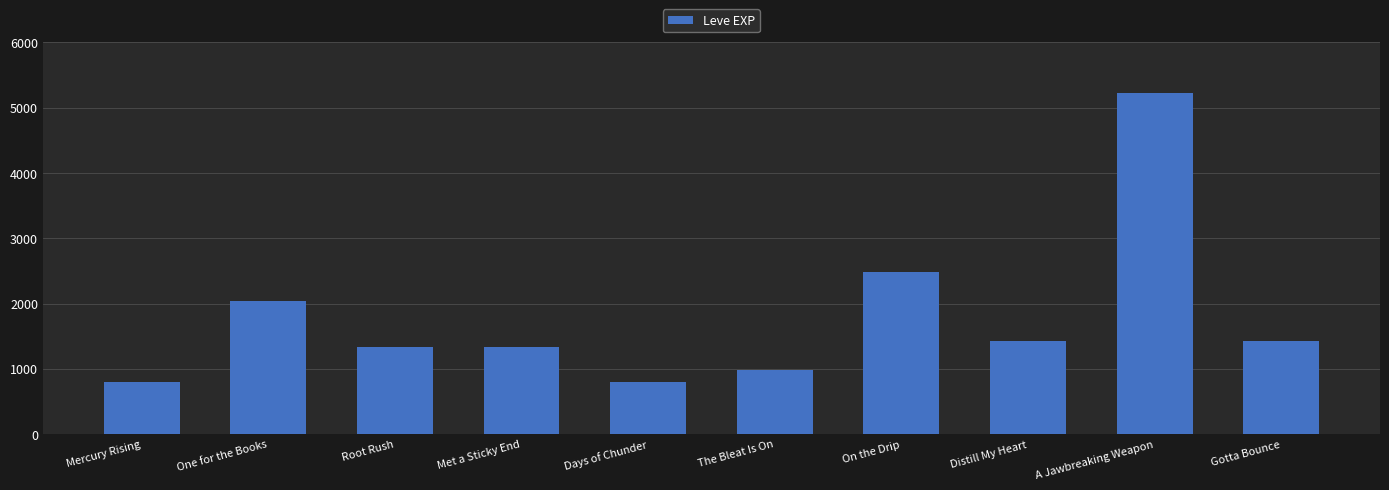

The chart shows a value of 1420 at Gotta Bounce. True or false?

True